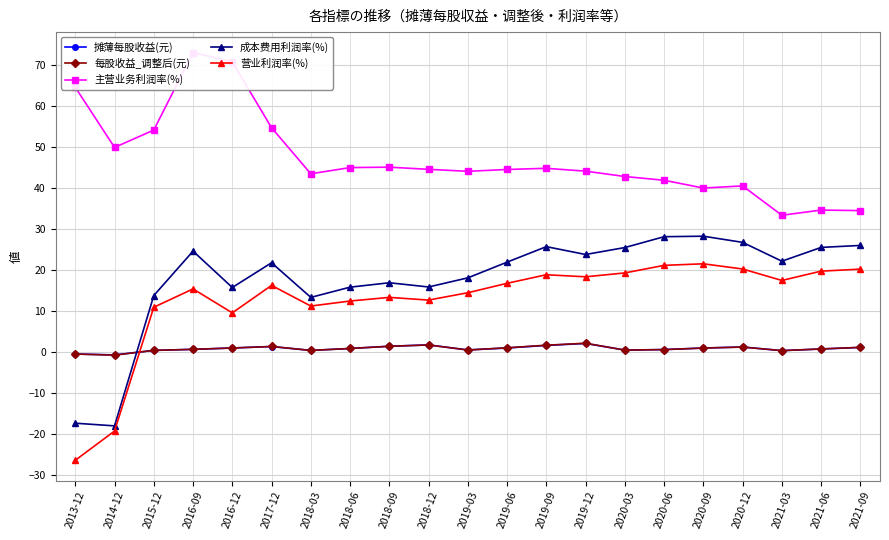

At which category is the sum across all series the highest?

2016-09